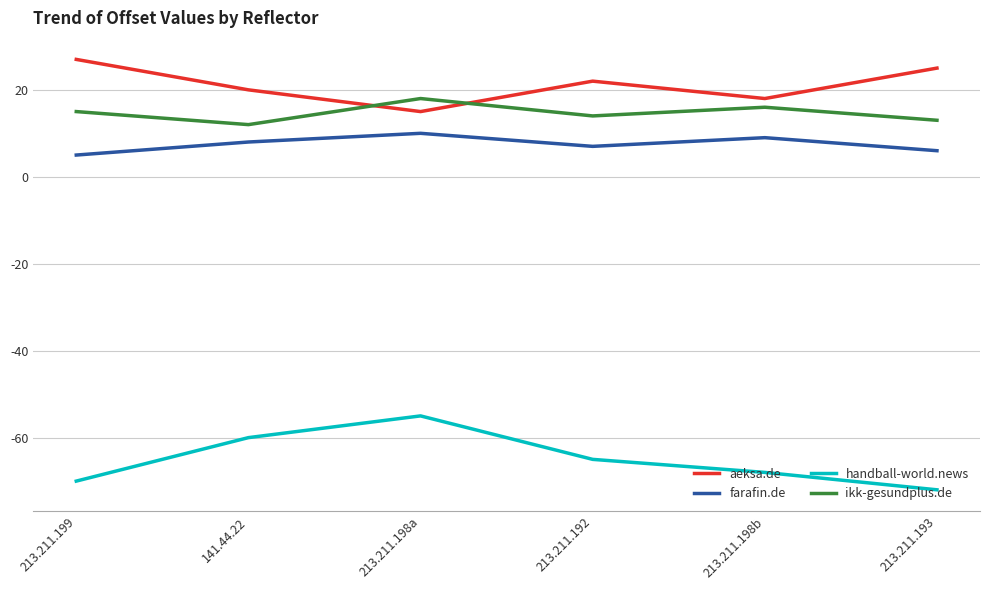

The farafin.de series shows 9 at 213.211.198b. True or false?

True